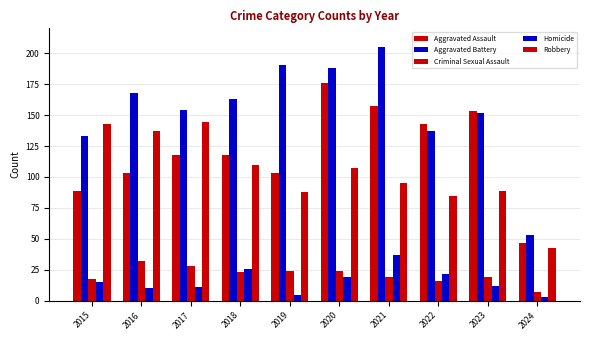

Which series has the largest total across all categories?

Aggravated Battery